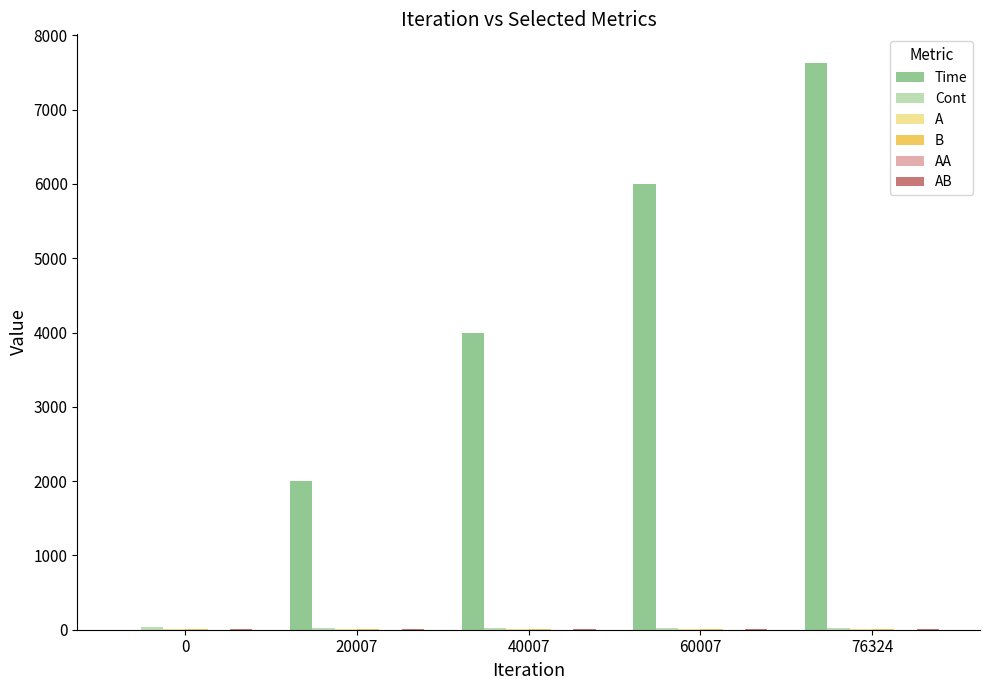

Which series has the largest total across all categories?

Time